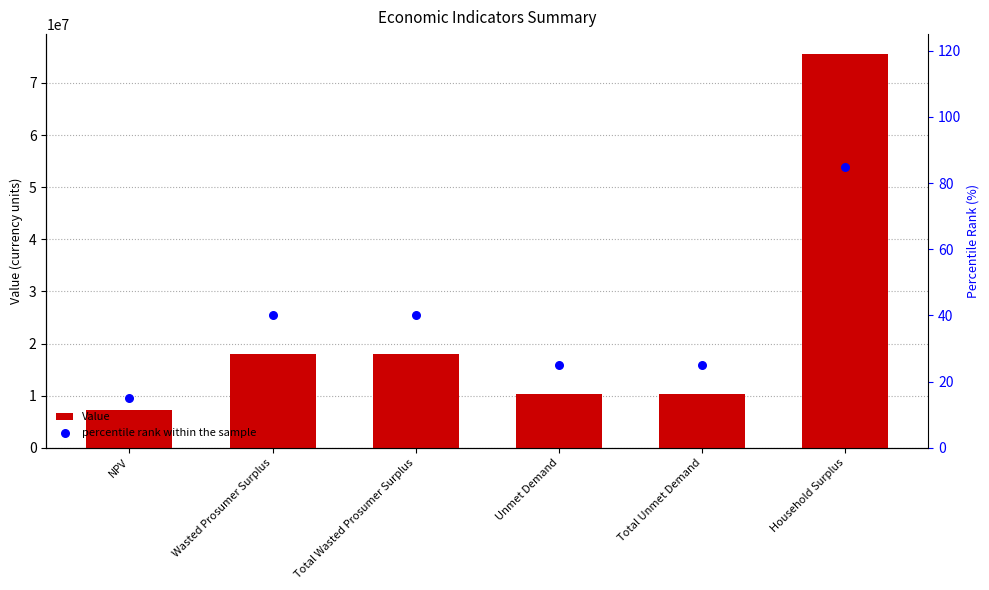

Which series reaches the minimum Y coordinate?

percentile rank within the sample